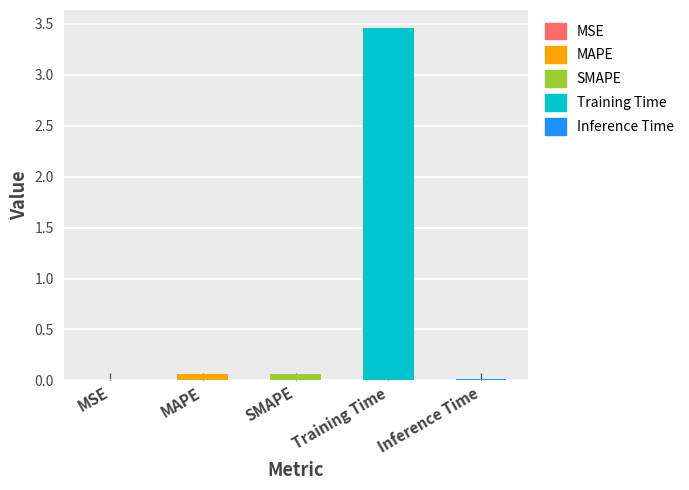

Which label corresponds to the largest value in the chart?

Training Time